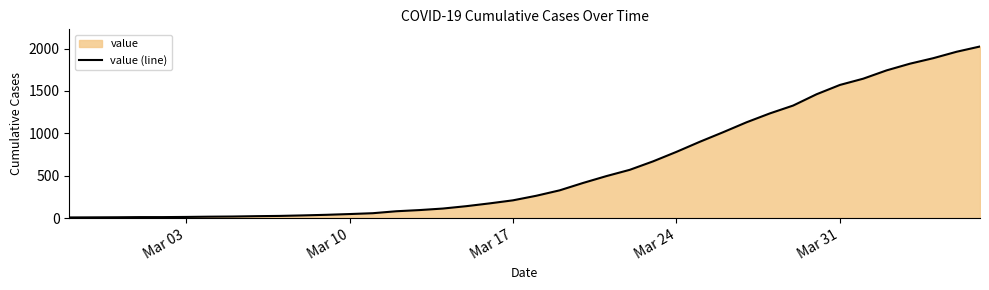

What is the greatest value displayed?

2025